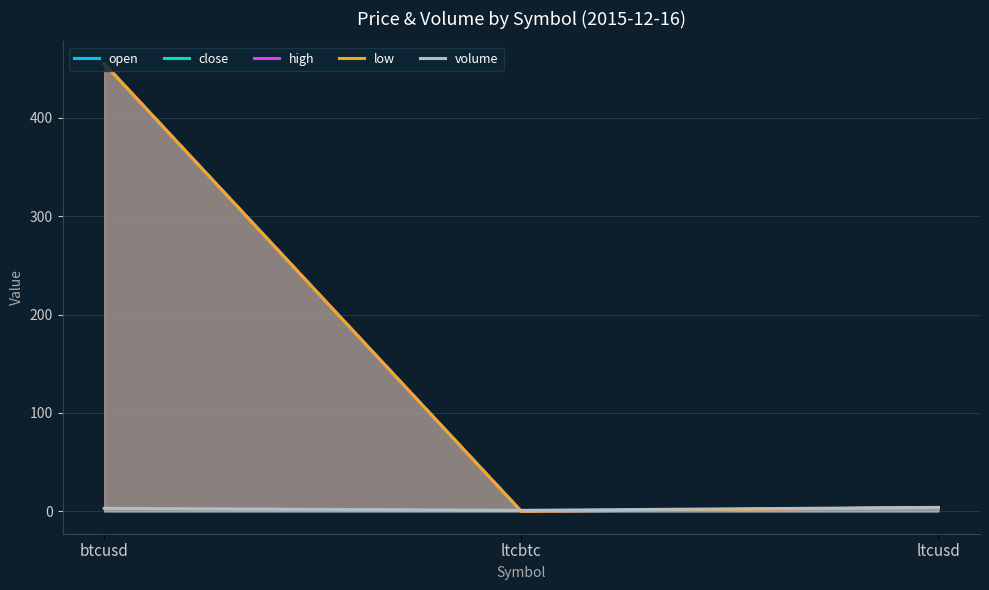

How many data points in low are less than 3?

1